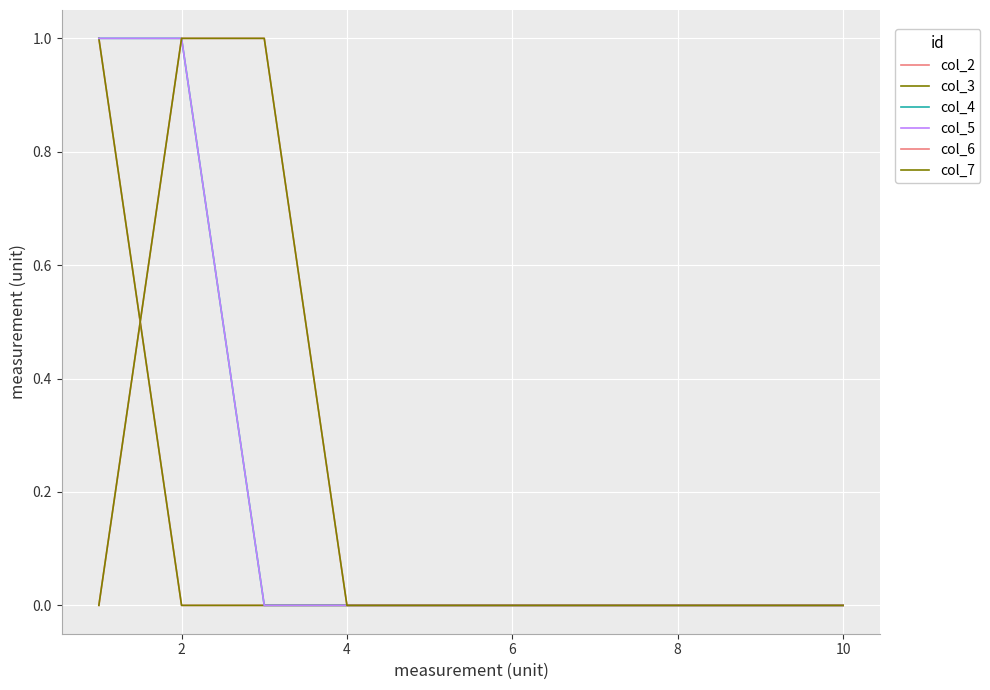

Is this an area chart (filled region under the line)?

No